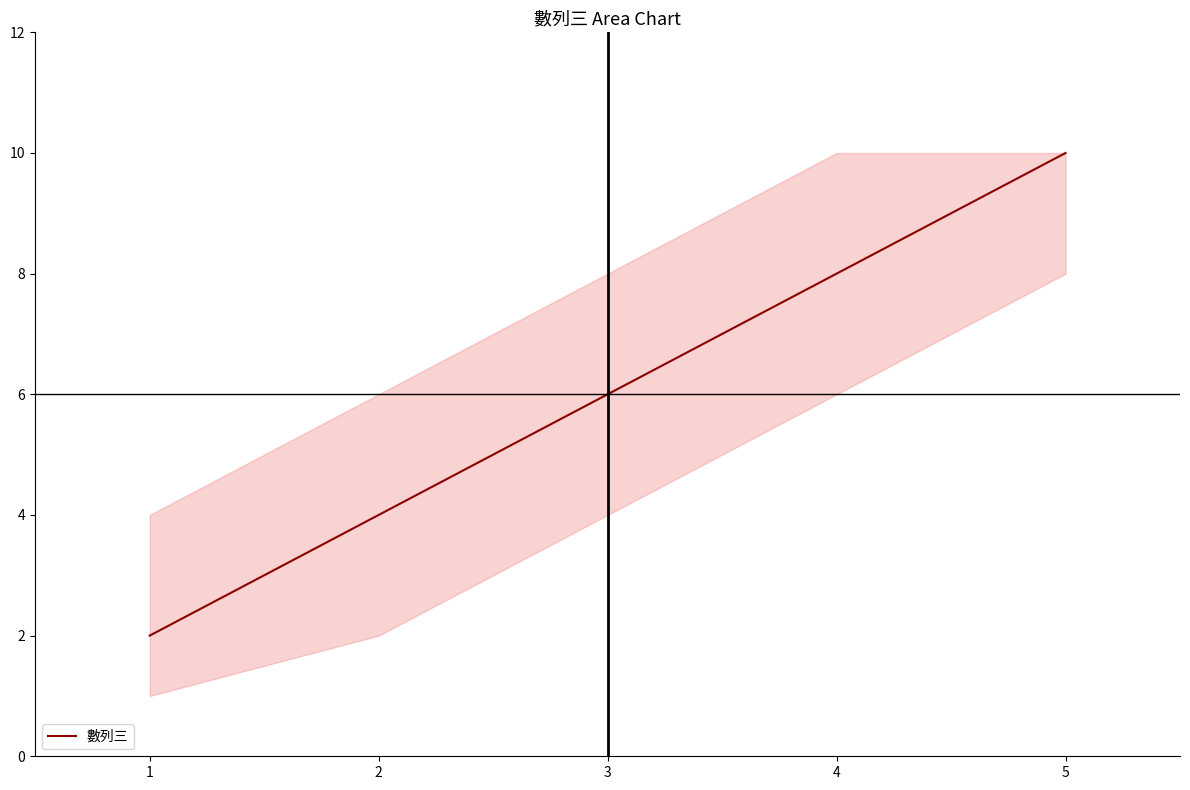

What is the change in value from 3 to 5?

+4